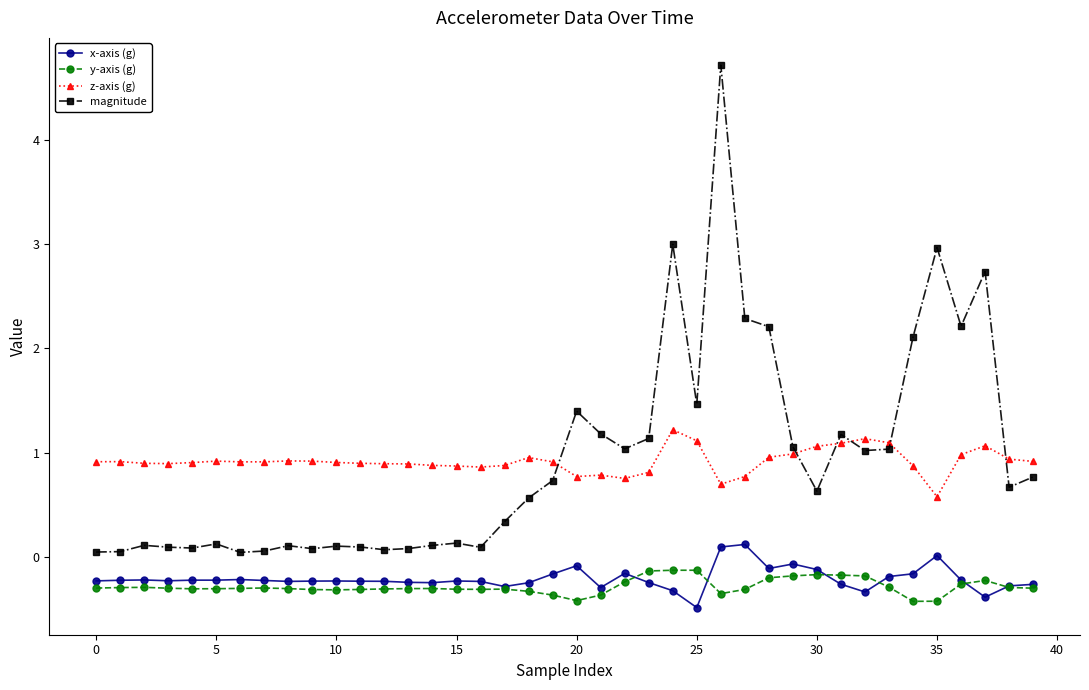

Does the chart have visible grid lines?

No